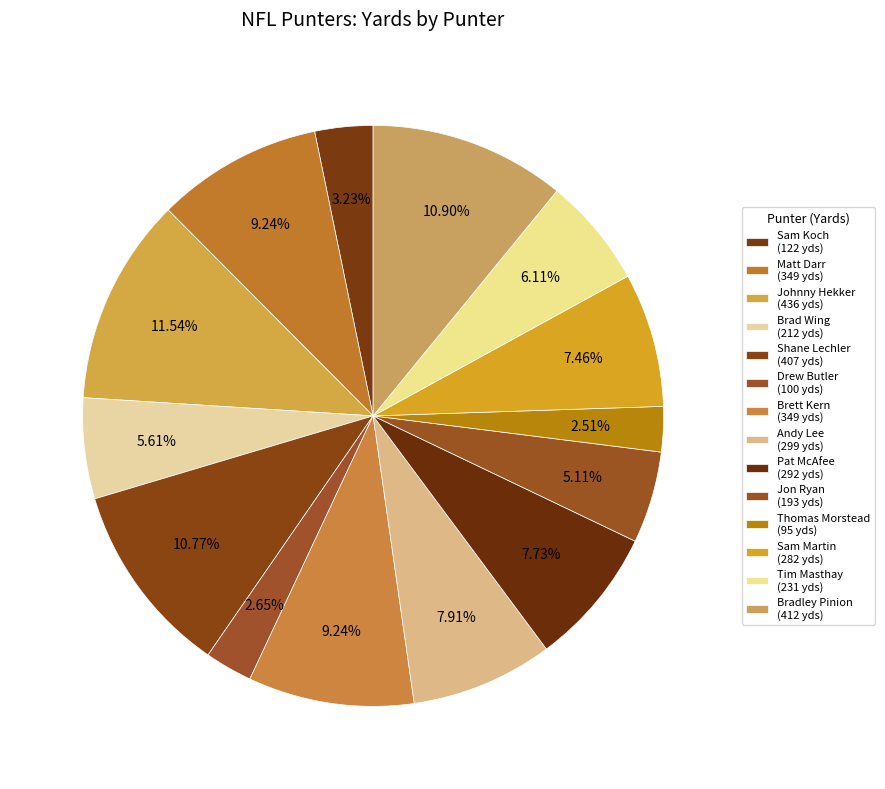

Is it true that Sam Martin is 7% of the pie?

True